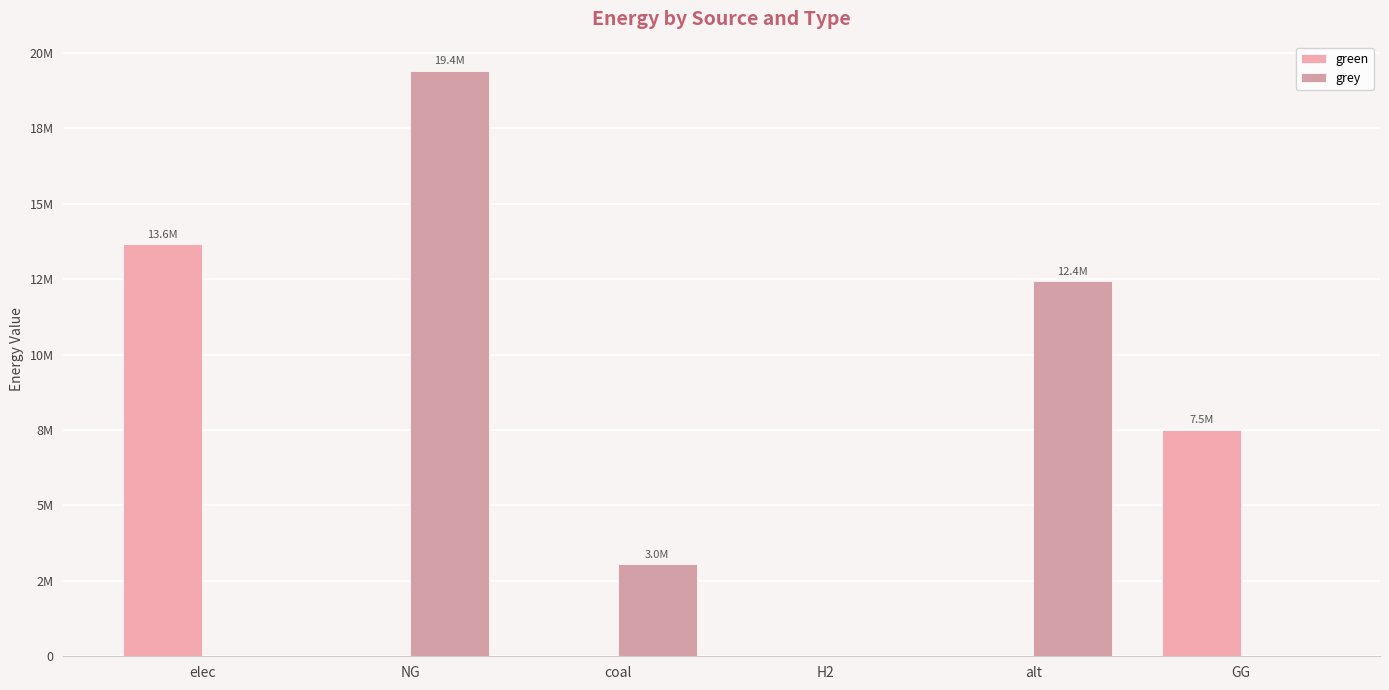

What is the label of the 6th bar from the left?

GG